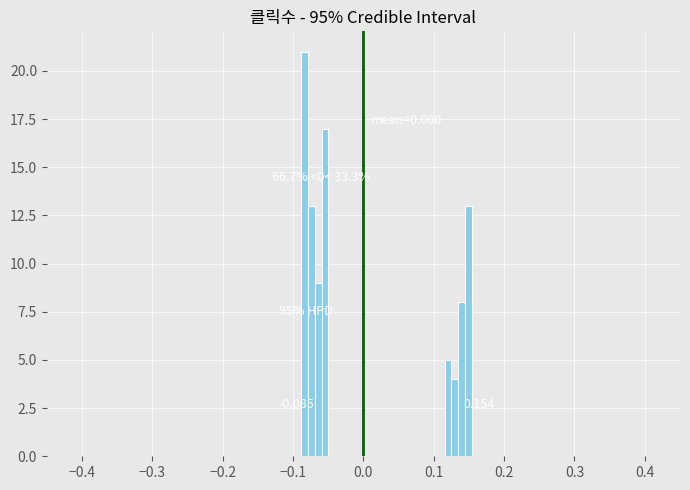

Read against the x-axis, roughly where is the centre of the tallest bar?

-0.08